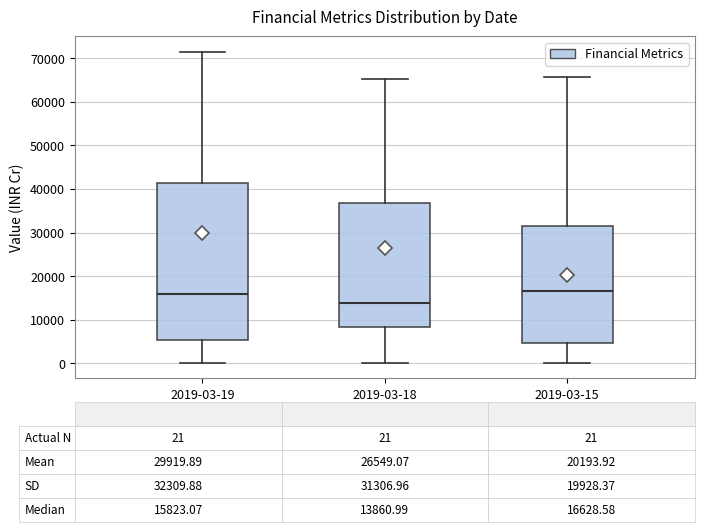

Comparing the boxes themselves (not the whiskers), which one is the tallest?

2019-03-19